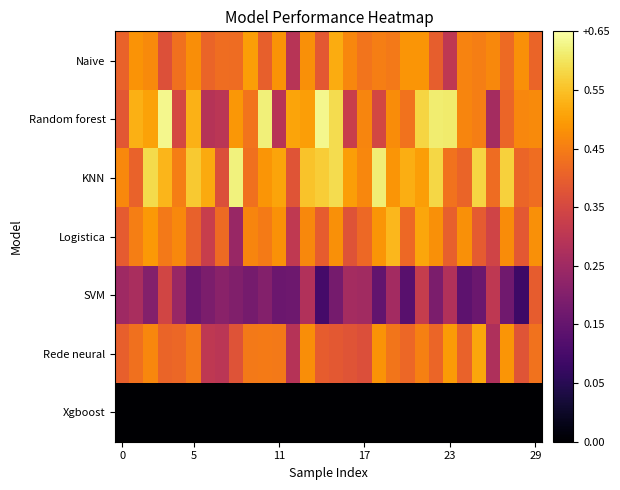

At which category is the sum across all series the highest?

21